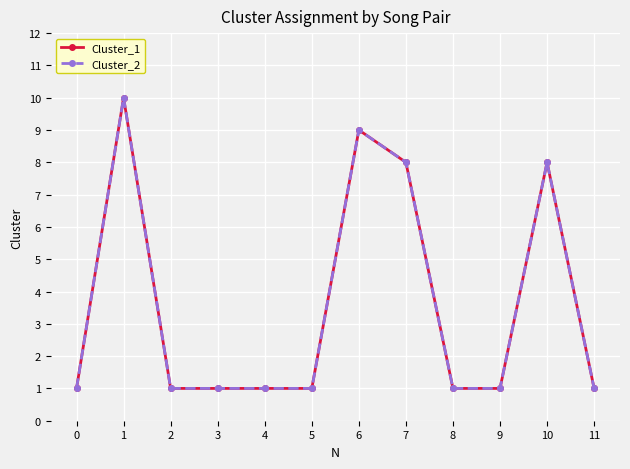

What is the approximate value of Cluster_2 at 2?

1